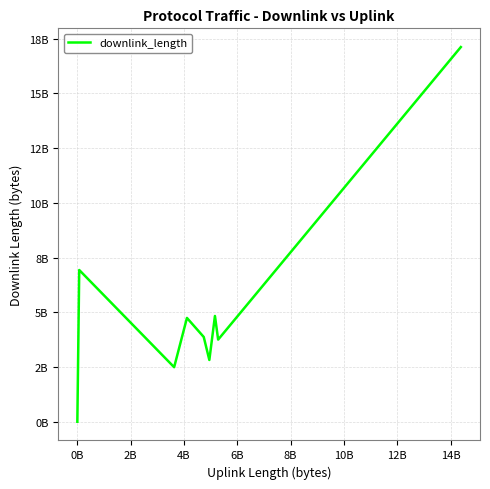

Does the chart have visible grid lines?

Yes